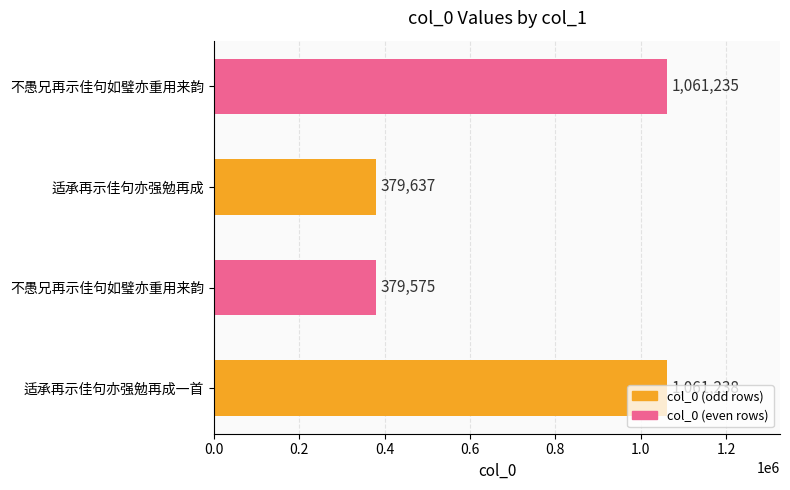

How many series are shown in this chart?

1